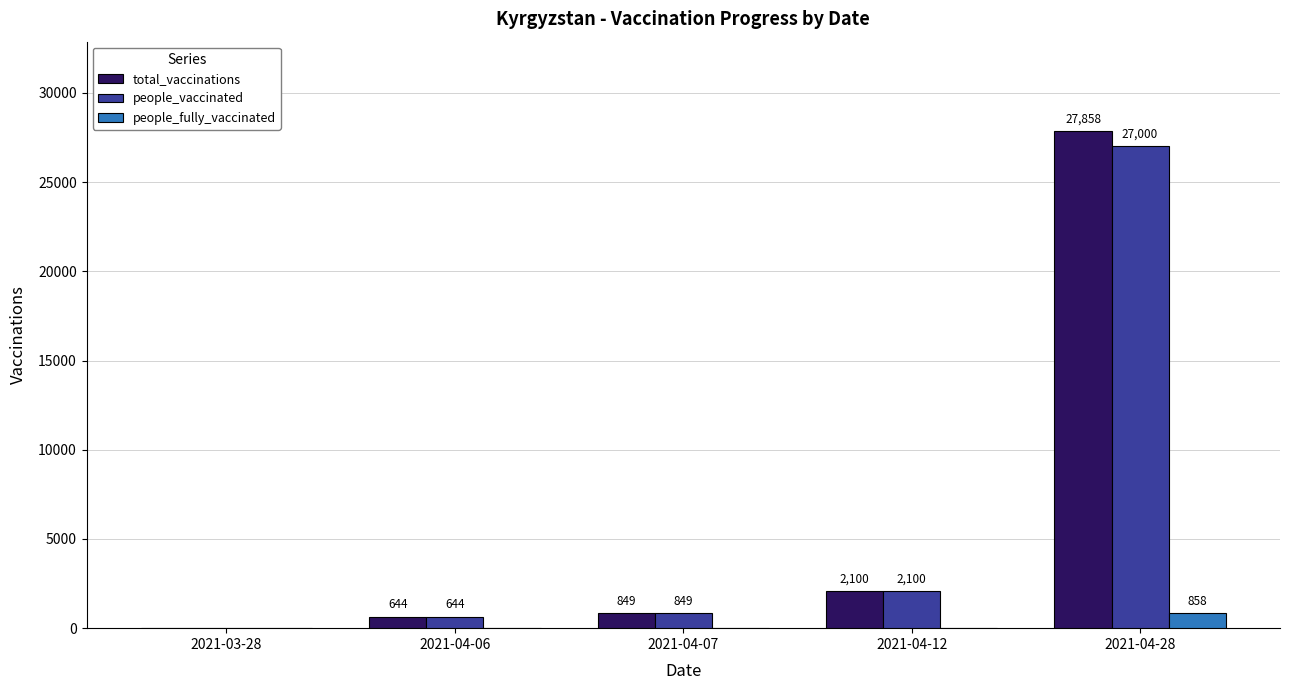

Reading left to right, extract all data points from this chart.

total_vaccinations: 2021-03-28=0	2021-04-06=644	2021-04-07=849	2021-04-12=2100	2021-04-28=27858
people_vaccinated: 2021-03-28=0	2021-04-06=644	2021-04-07=849	2021-04-12=2100	2021-04-28=27000
people_fully_vaccinated: 2021-03-28=0	2021-04-06=0	2021-04-07=0	2021-04-12=0	2021-04-28=858